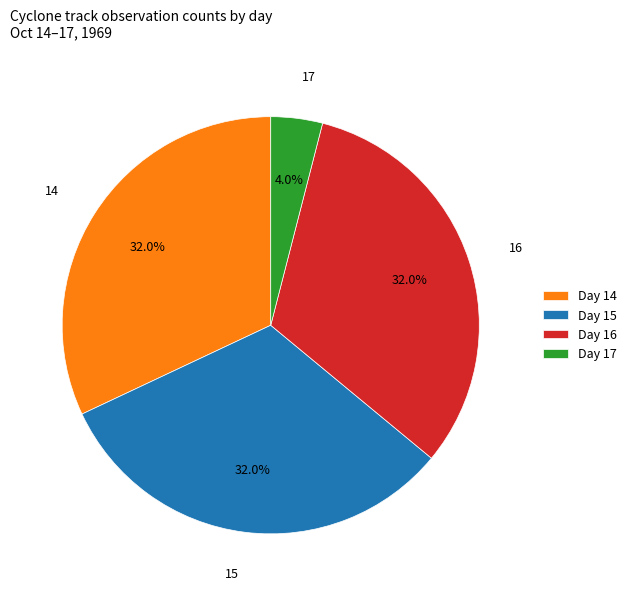

Approximately how many times larger is the value at Day 15 compared to Day 14?

1.0